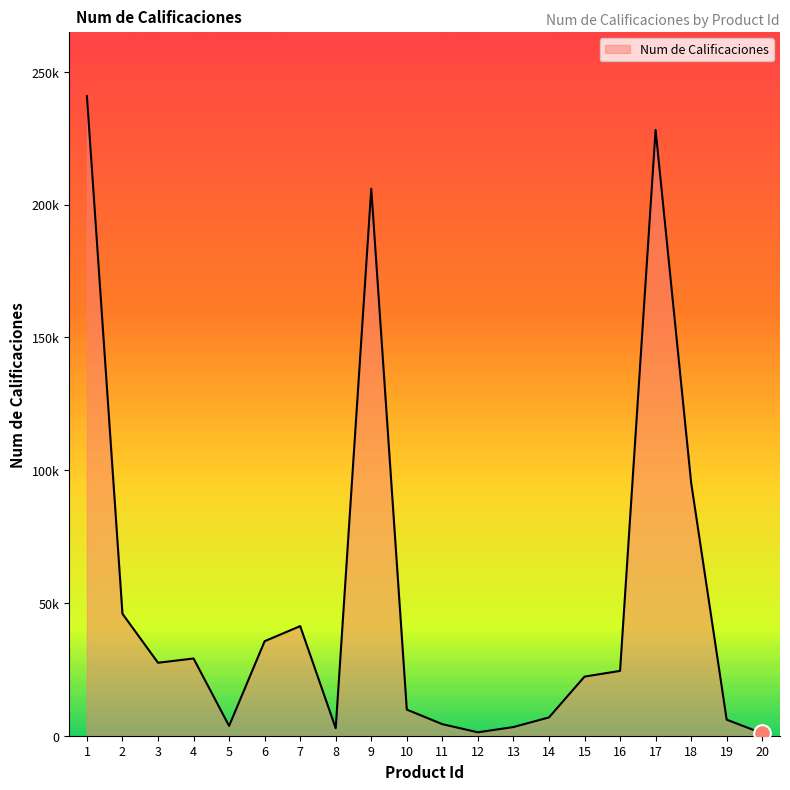

Between 15 and 16, which is larger?

16